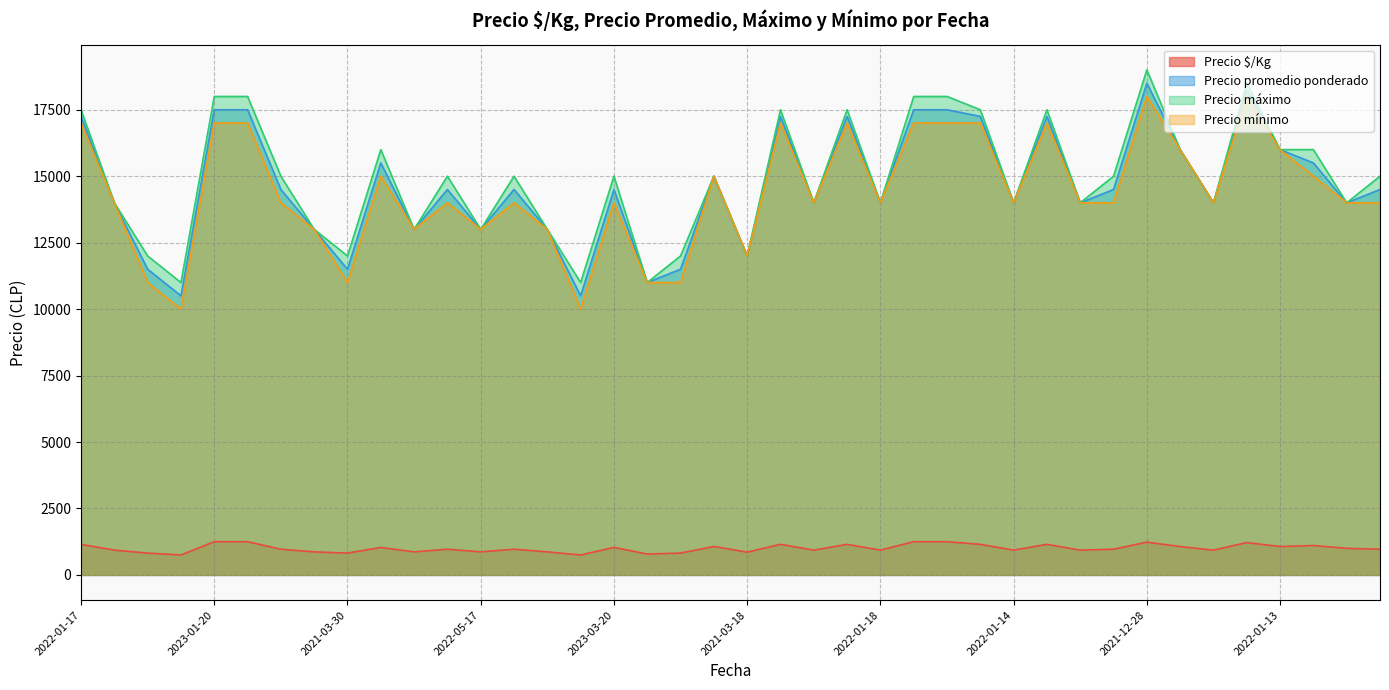

Which label corresponds to the smallest value in the chart?

2021-01-07